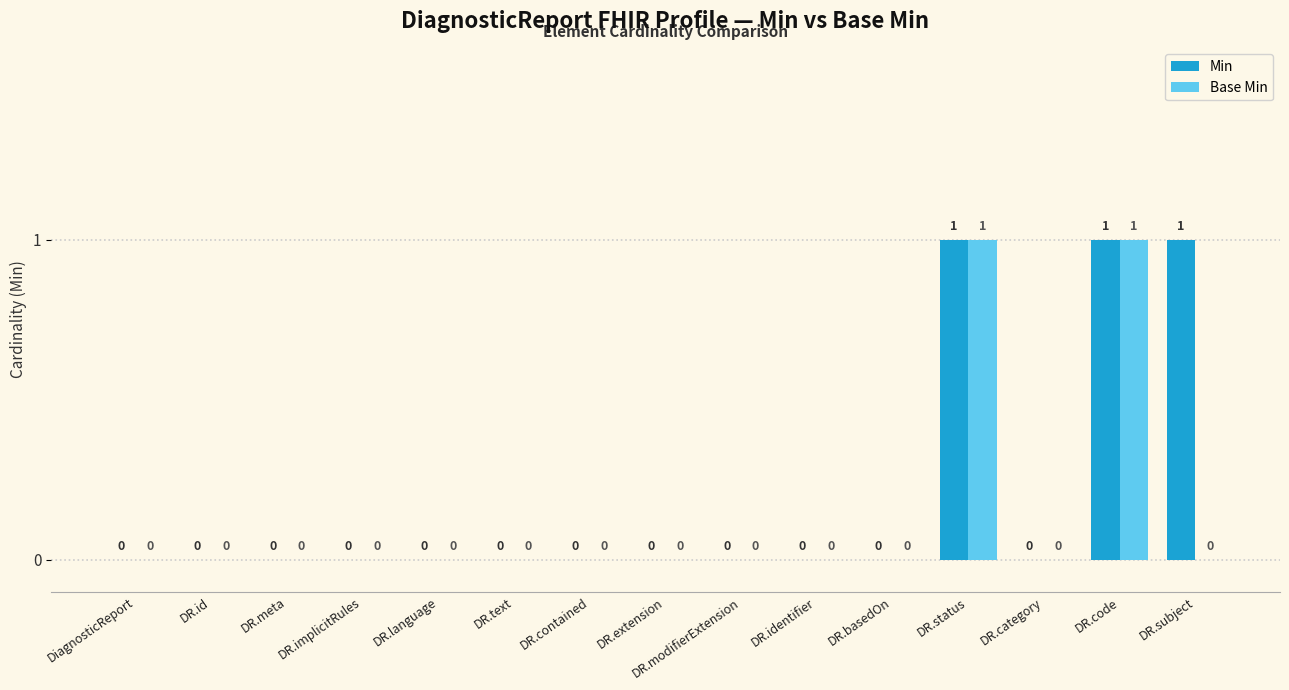

What is the sum of all Min values?

3